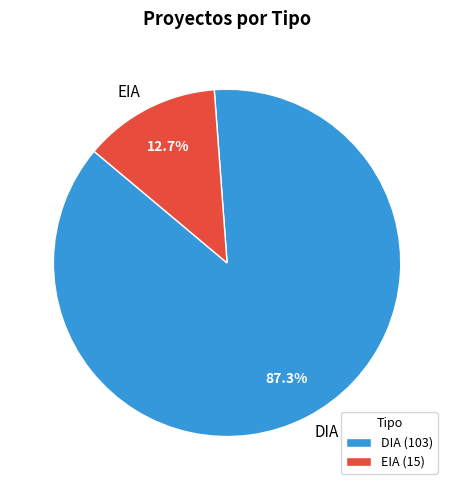

Which has a higher value, EIA or DIA?

DIA